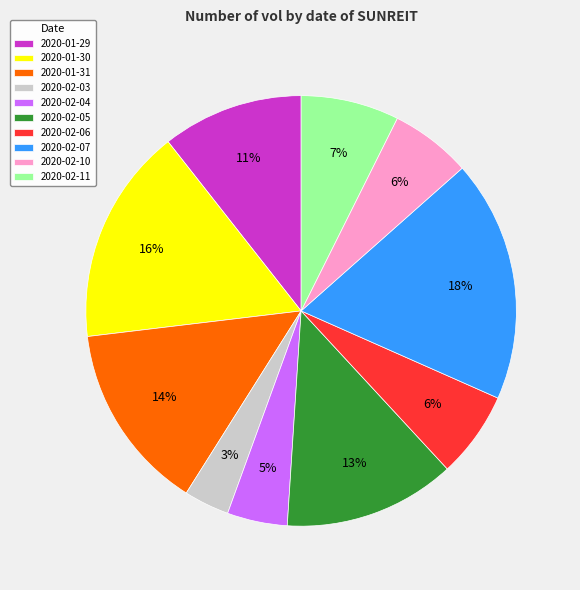

Is there a majority slice in this chart?

No